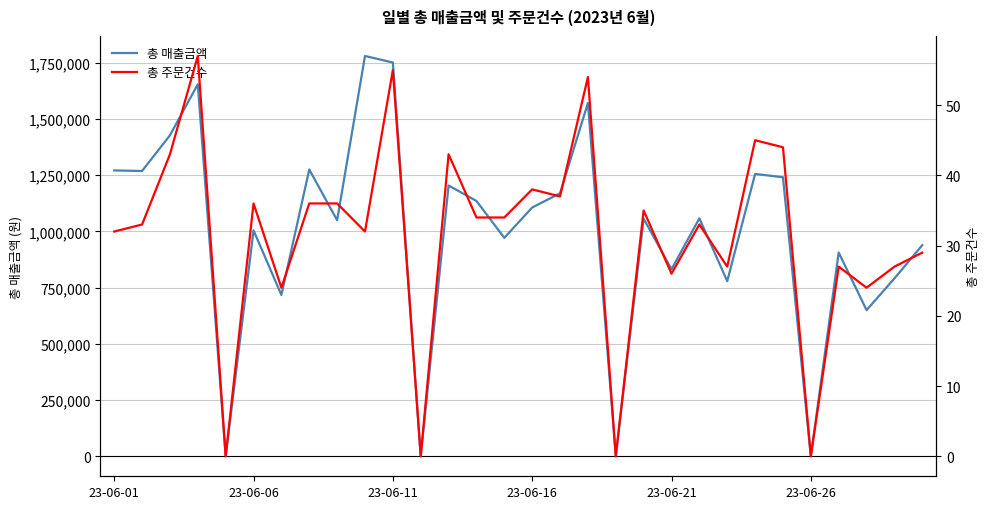

The value of 총 매출금액 at 23-06-26 is 903974. True or false?

False